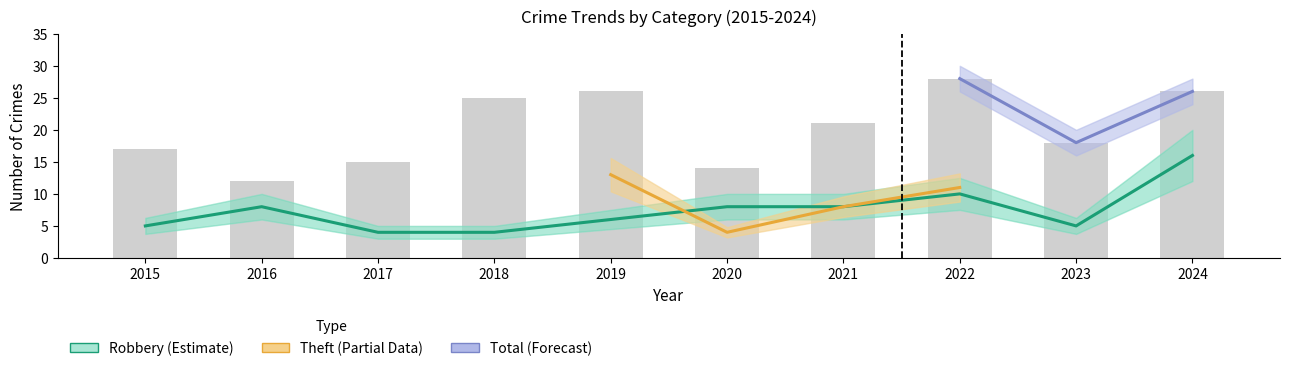

At which category is the sum across all series the highest?

2024